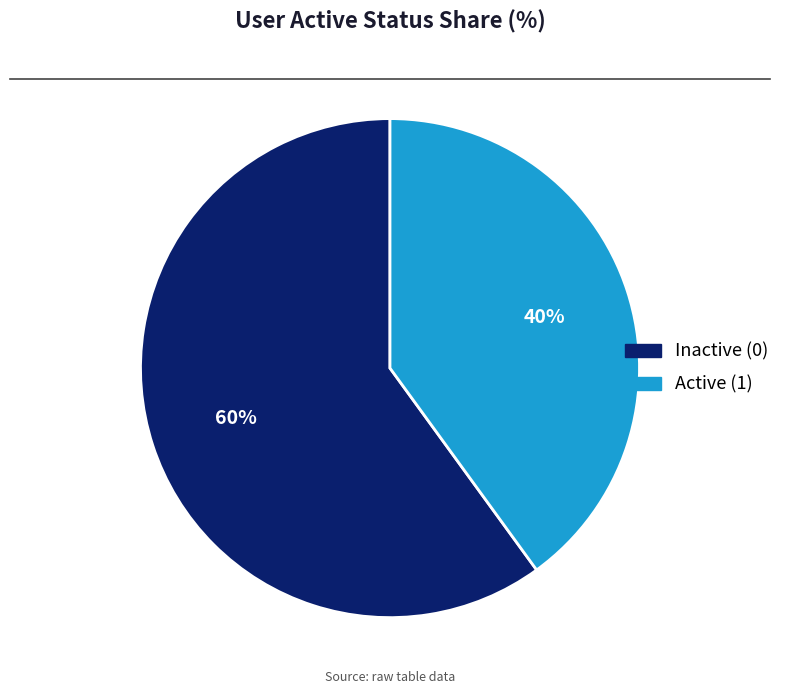

What percentage is the Active (1) slice, to the nearest percent?

40%